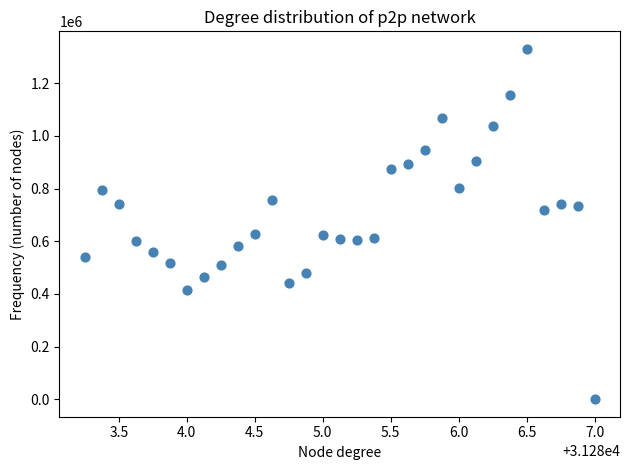

What is the range of Y values (max minus min)?

1330625